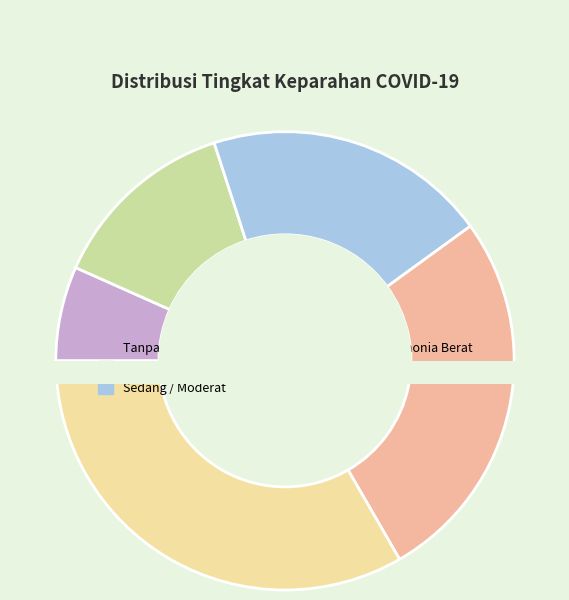

Which category has the biggest portion of the pie?

Kritis